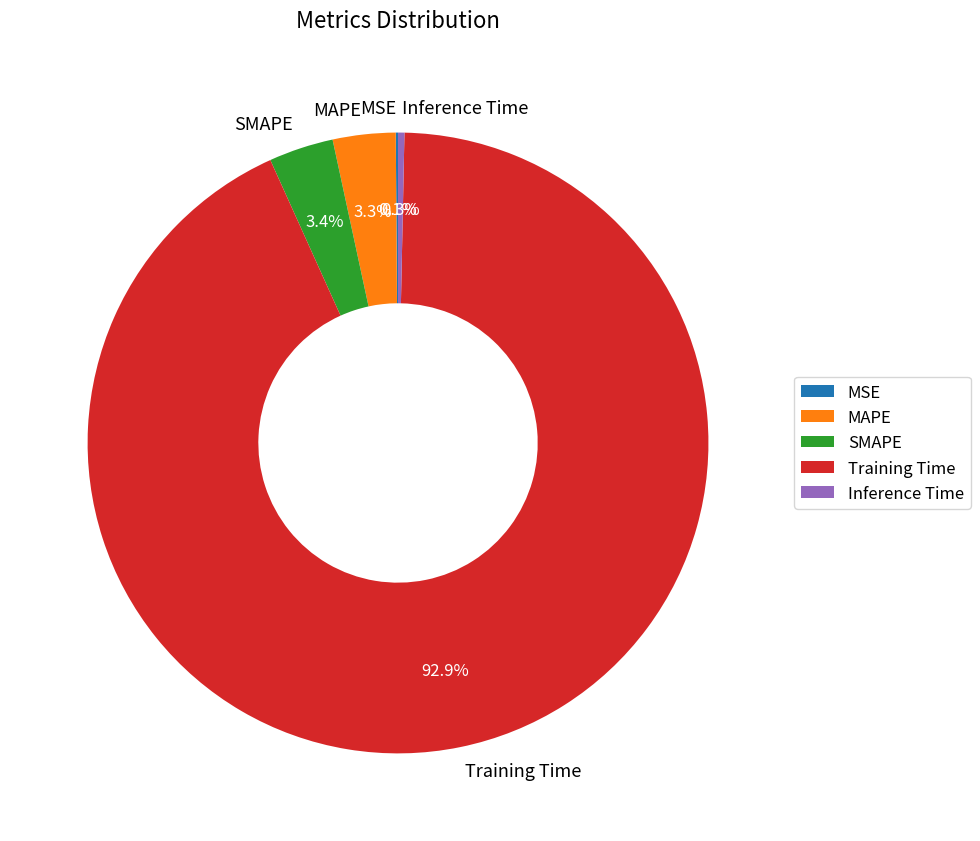

How much of the chart is everything except SMAPE?

96.6%